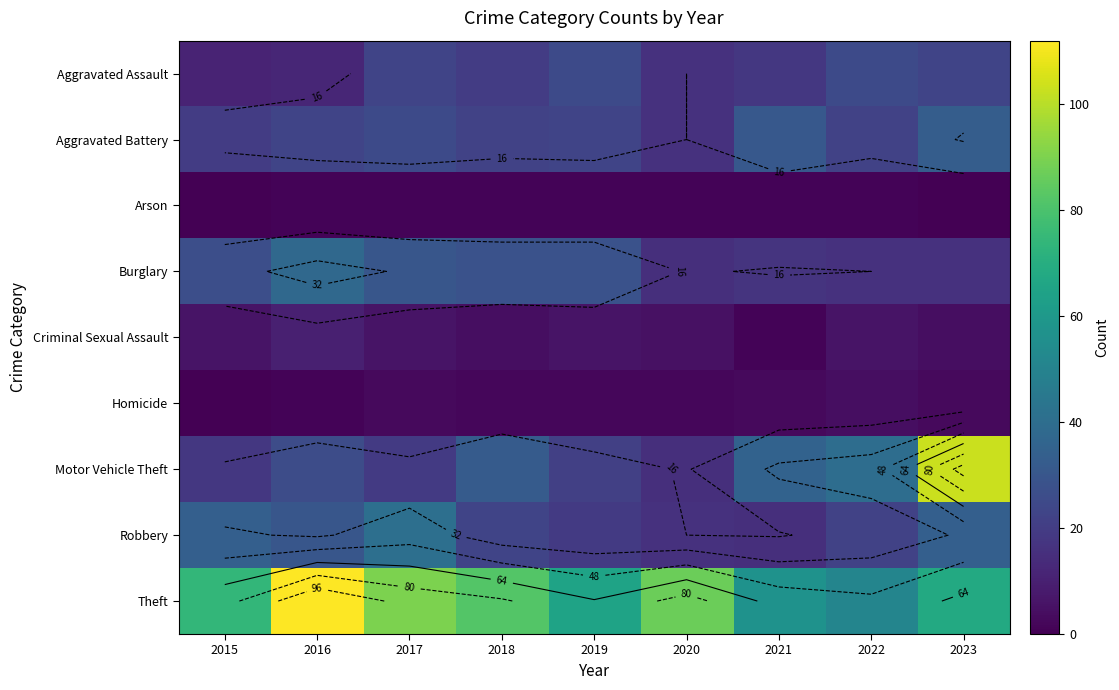

Read the Aggravated Battery value at 2018.

22